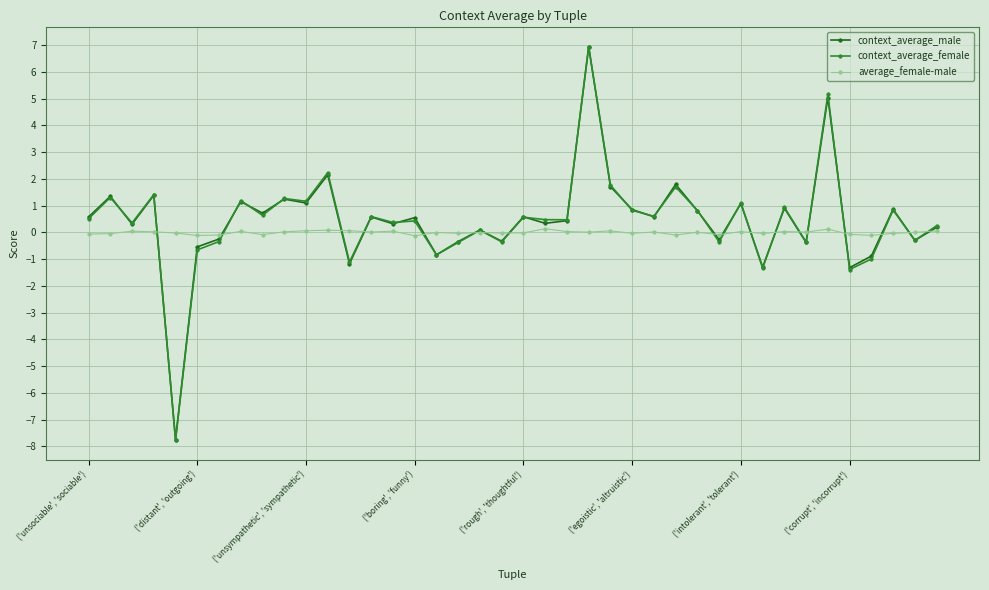

What is the difference between the maximum and second lowest values in the context_average_female series?

8.3